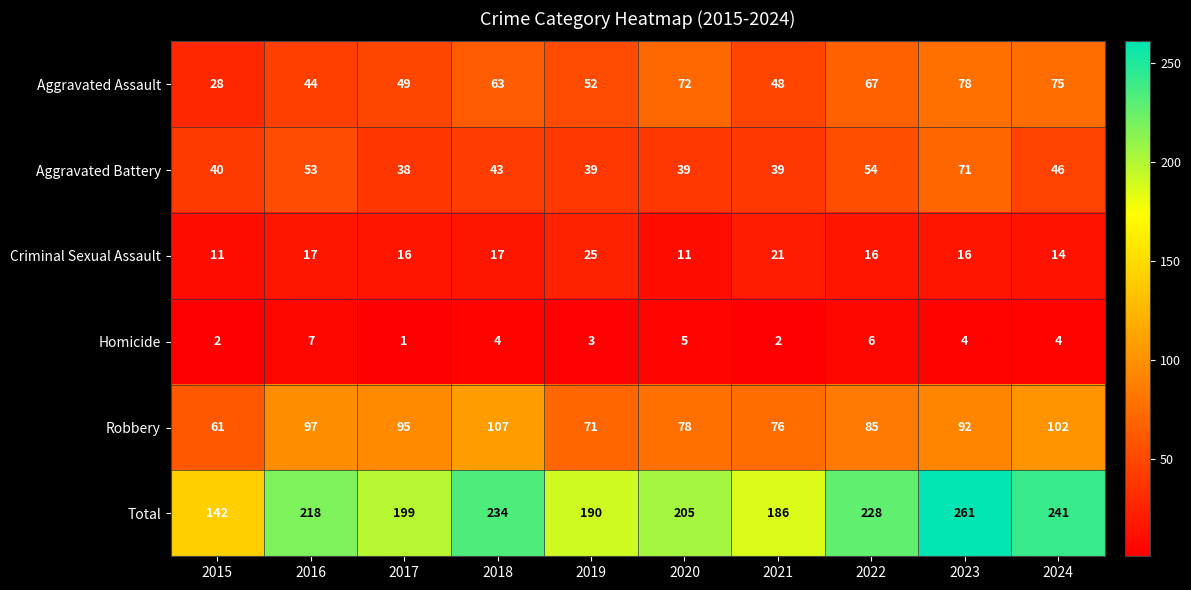

What is the highest value of the Homicide series?

7